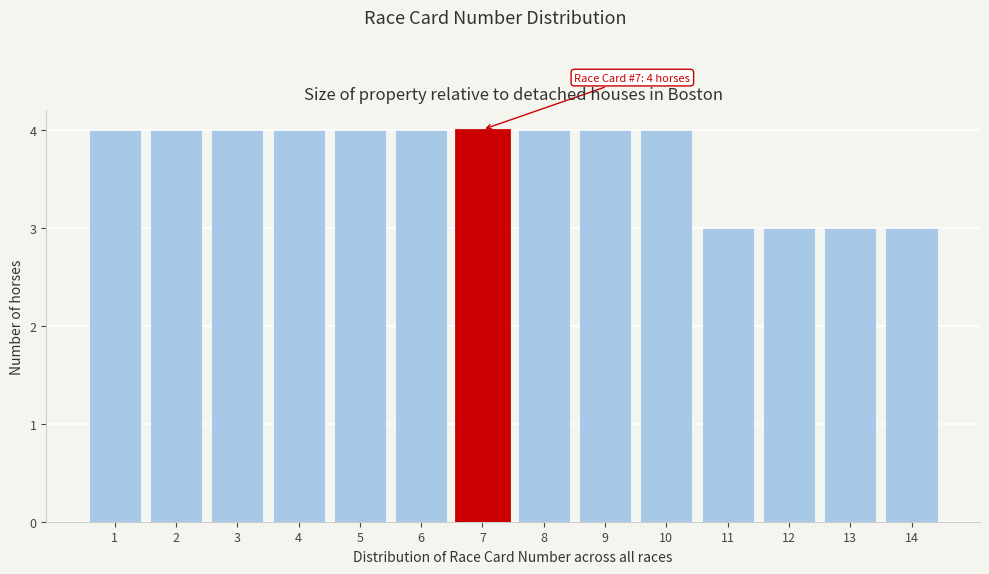

Reading left to right, what are all the values shown in this chart?

1=4	2=4	3=4	4=4	5=4	6=4	7=4	8=4	9=4	10=4	11=3	12=3	13=3	14=3